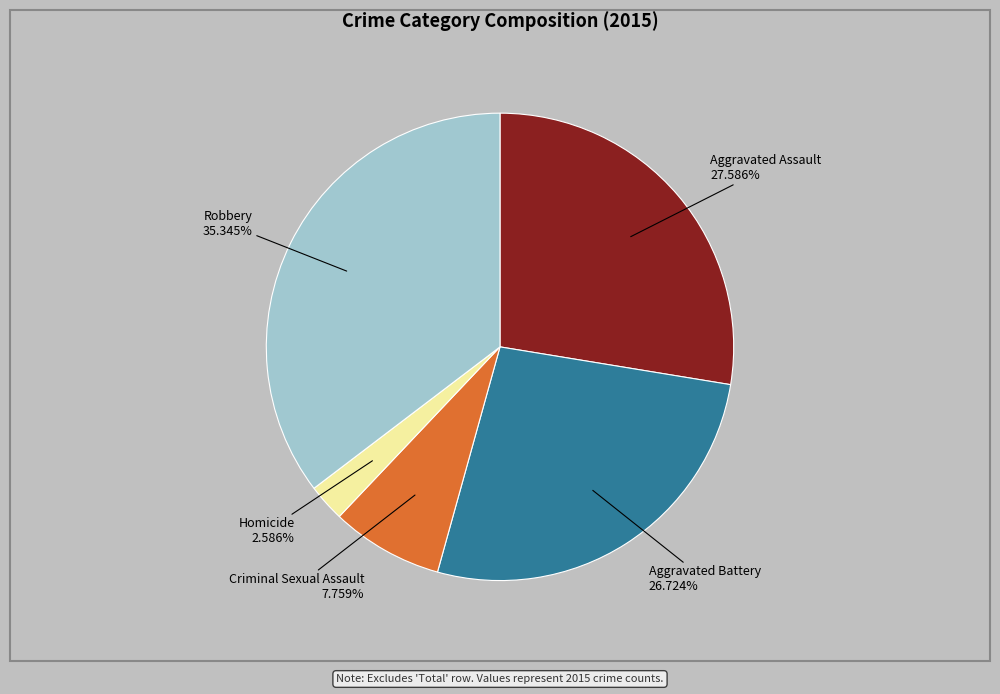

Is there any slice that represents more than half of the pie?

No